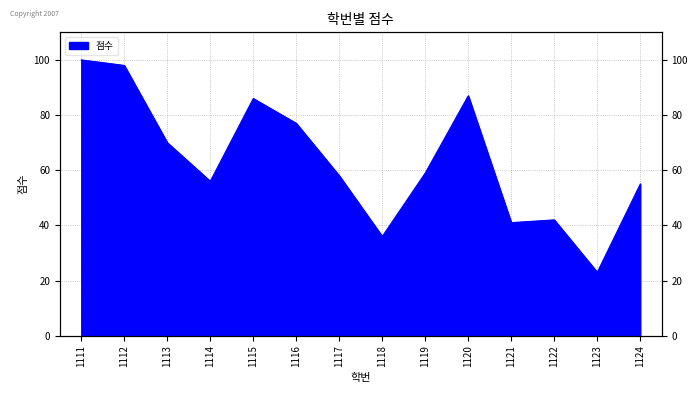

How many interior local peaks (higher than both neighbors) does the data have?

3